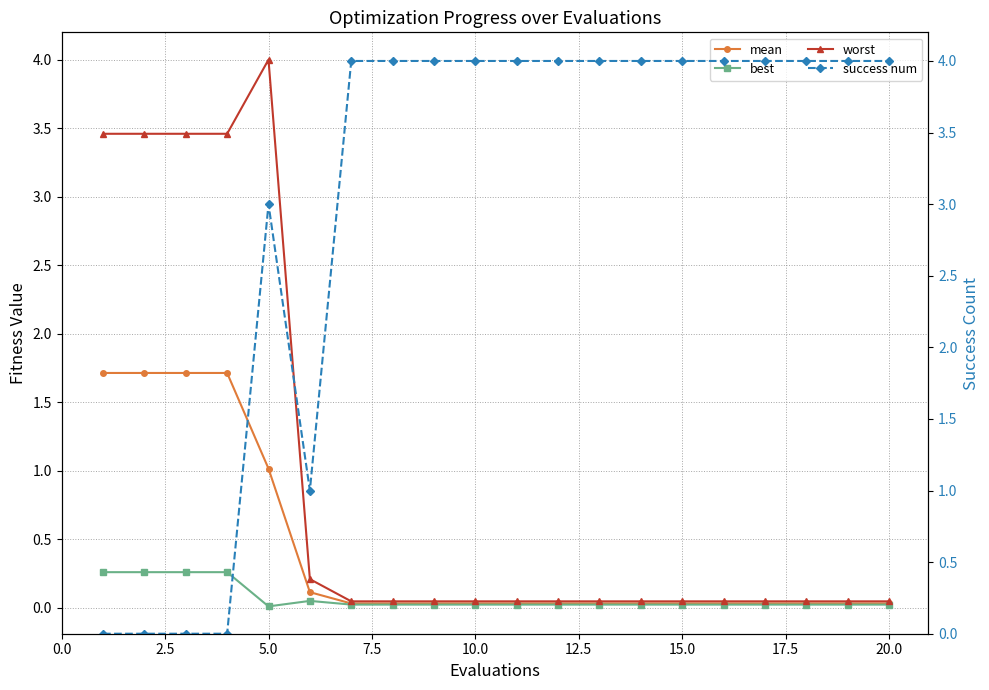

What is the maximum value for mean?

1.7